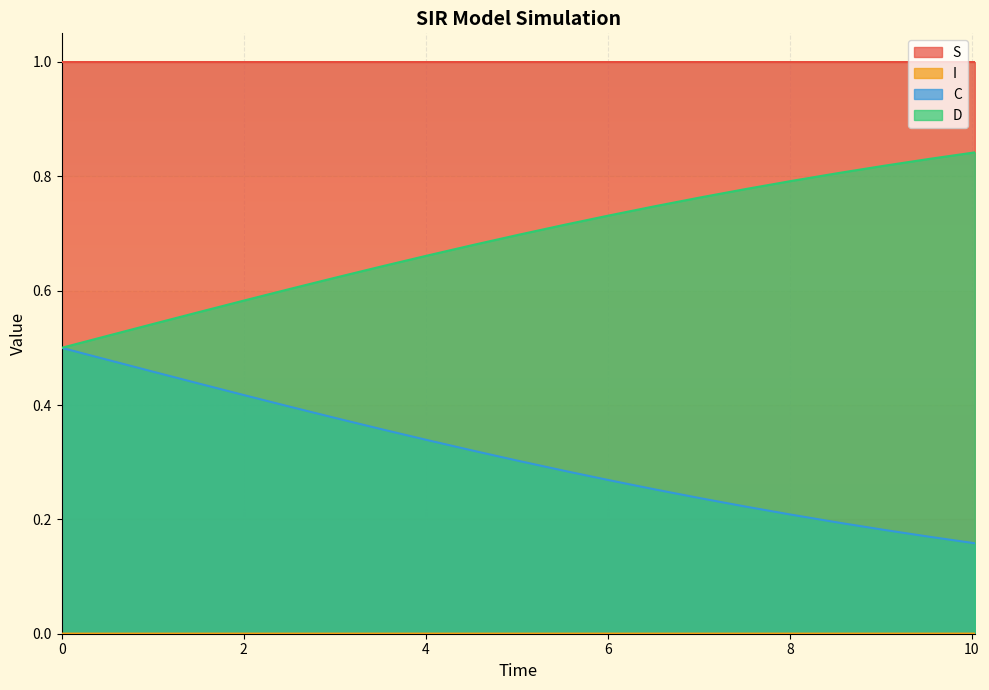

True or false: D and C cross at least once.

False